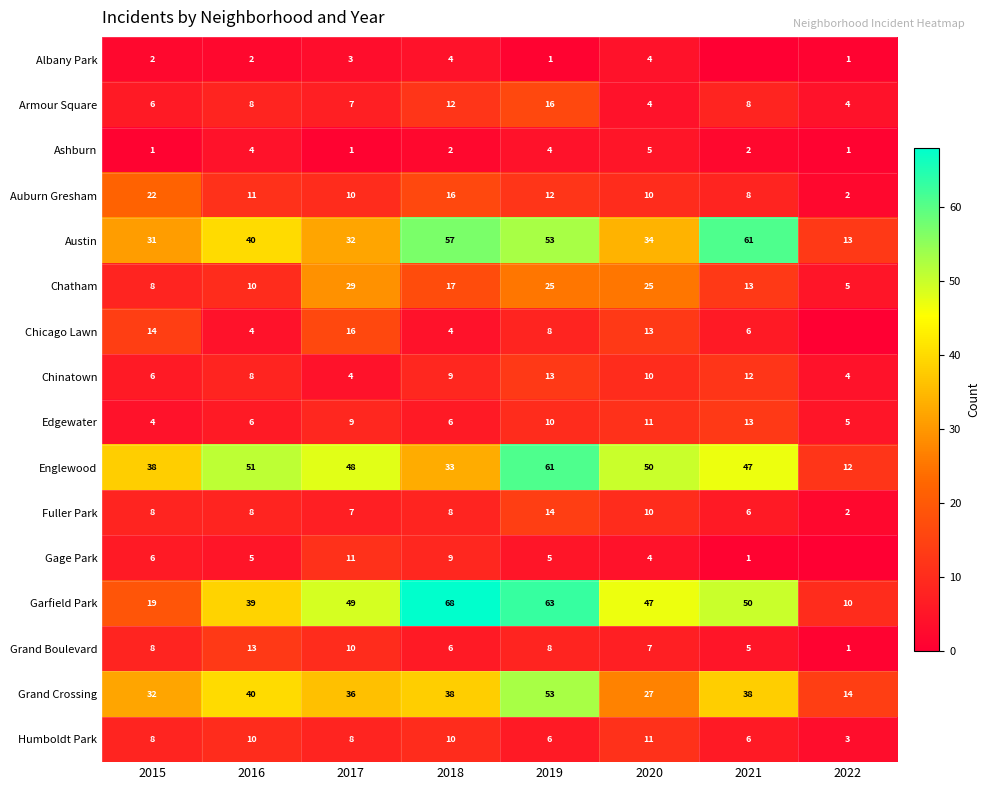

The Chicago Lawn series shows 5 at 2017. True or false?

False